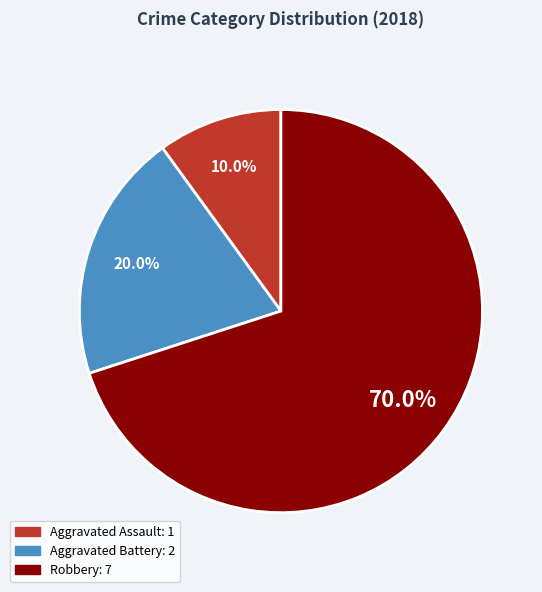

Approximately how many times larger is the value at Robbery compared to Aggravated Assault?

7.0